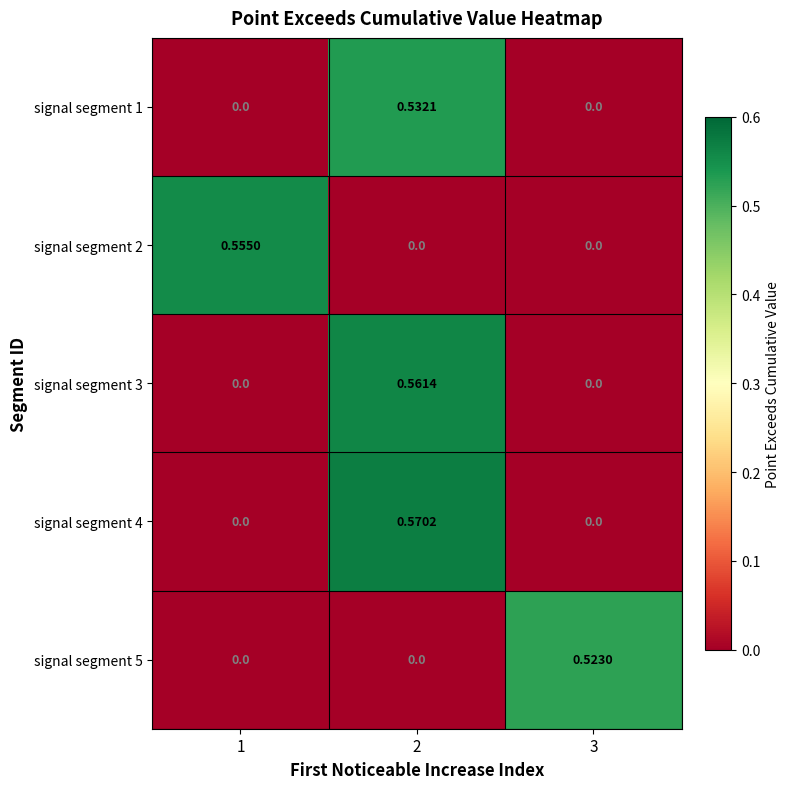

At how many categories does at least one series exceed 0?

3